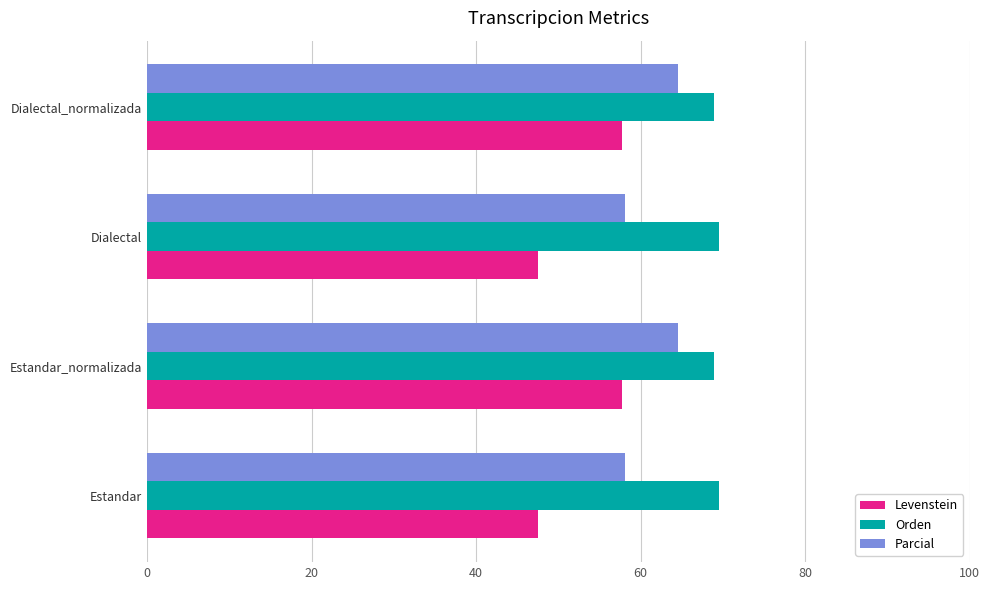

Which series has the largest total across all categories?

Orden